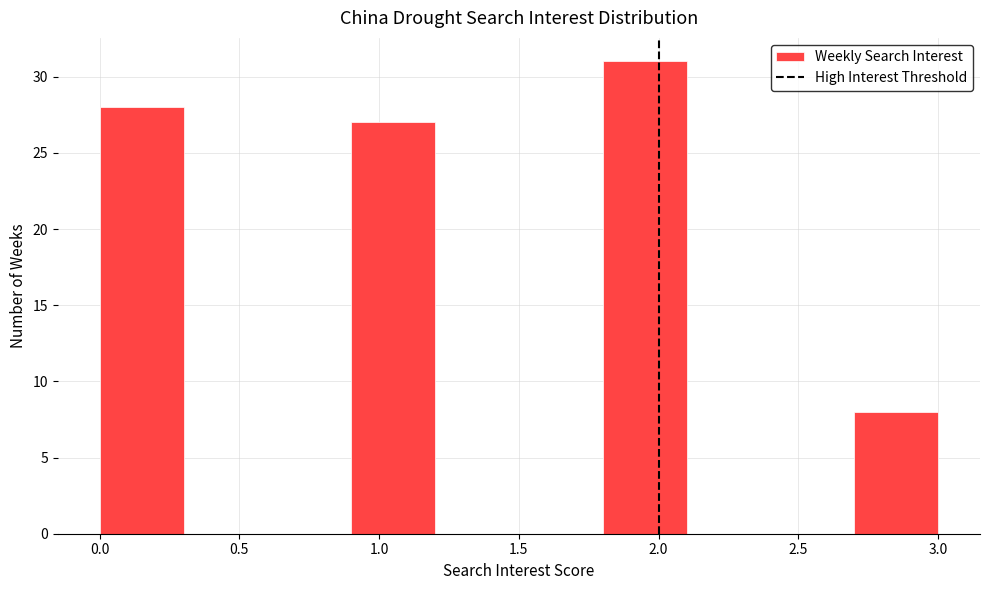

Reading left to right, list every bar in this chart as the range it spans on the x-axis followed by its height. The values are not printed on the chart, so give them approximately, as read against the axis.

0.0 to 0.3: 28
0.3 to 0.6: 0
0.6 to 0.9: 0
0.9 to 1.2: 27
1.2 to 1.5: 0
1.5 to 1.8: 0
1.8 to 2.1: 31
2.1 to 2.4: 0
2.4 to 2.7: 0
2.7 to 3.0: 8